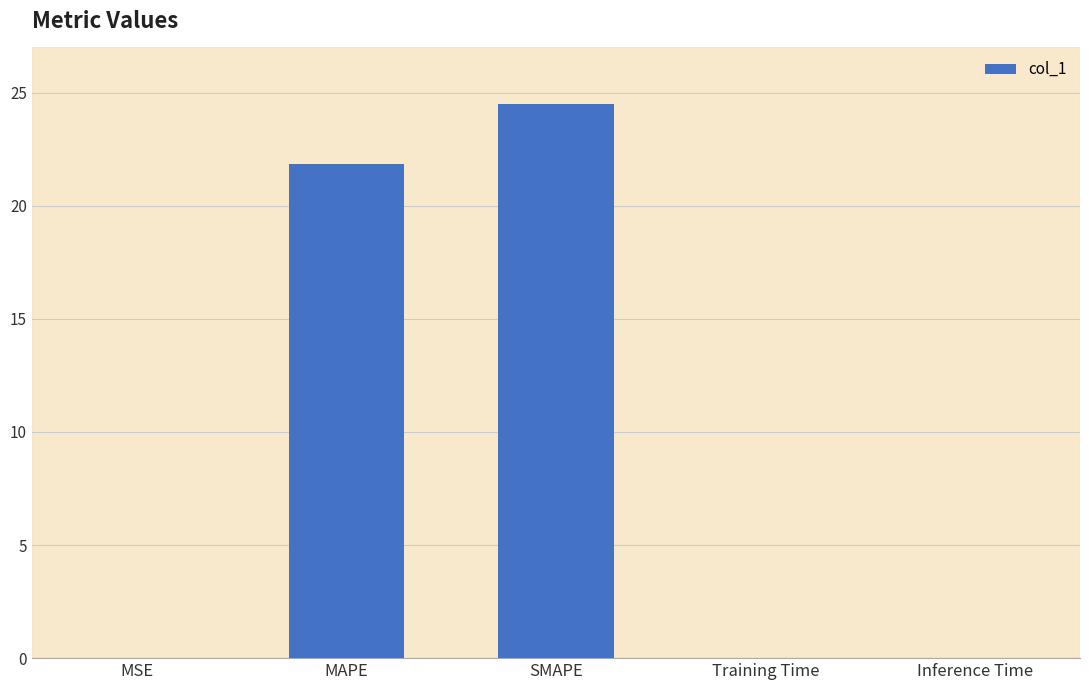

At which label is the value closest to 12?

MAPE